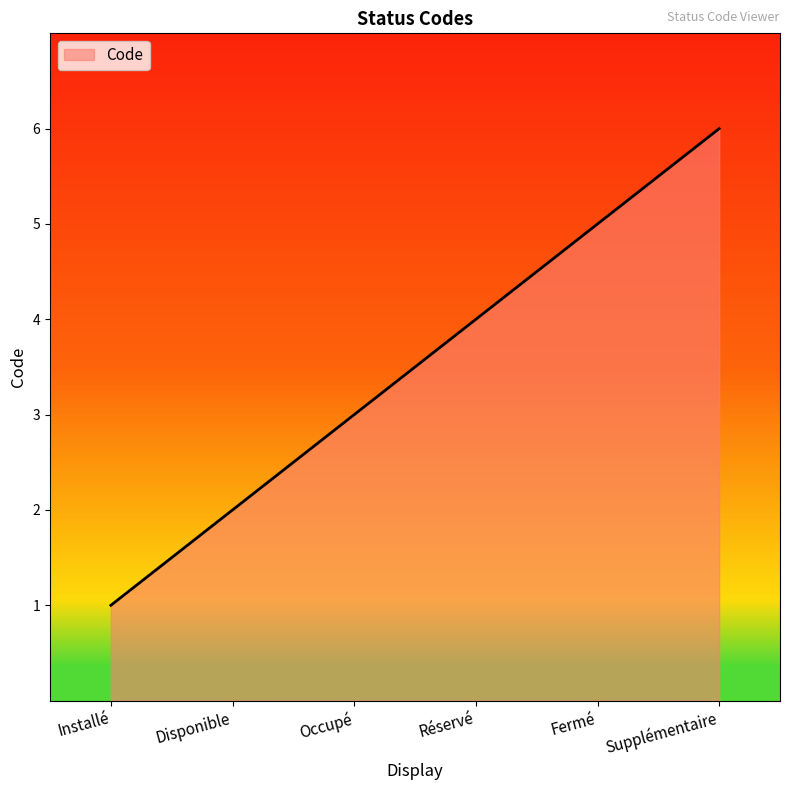

List the labels in order of value, smallest first.

Installé, Disponible, Occupé, Réservé, Fermé, Supplémentaire